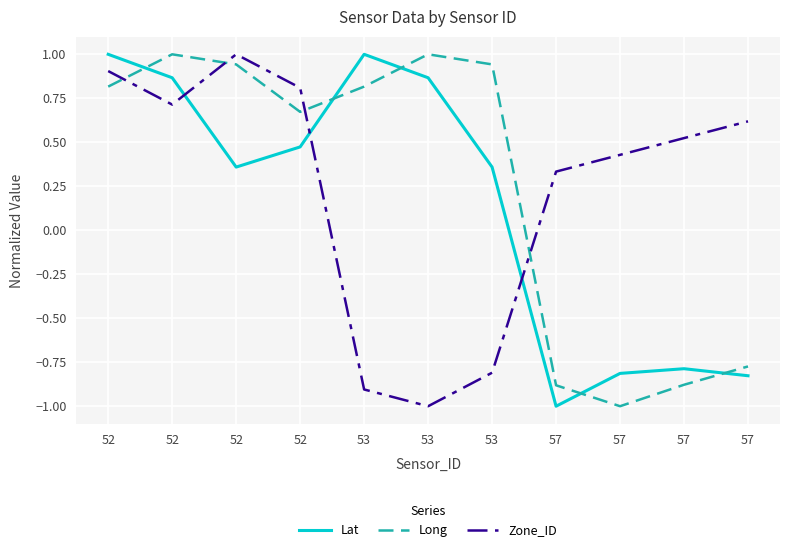

Does the chart have visible grid lines?

Yes